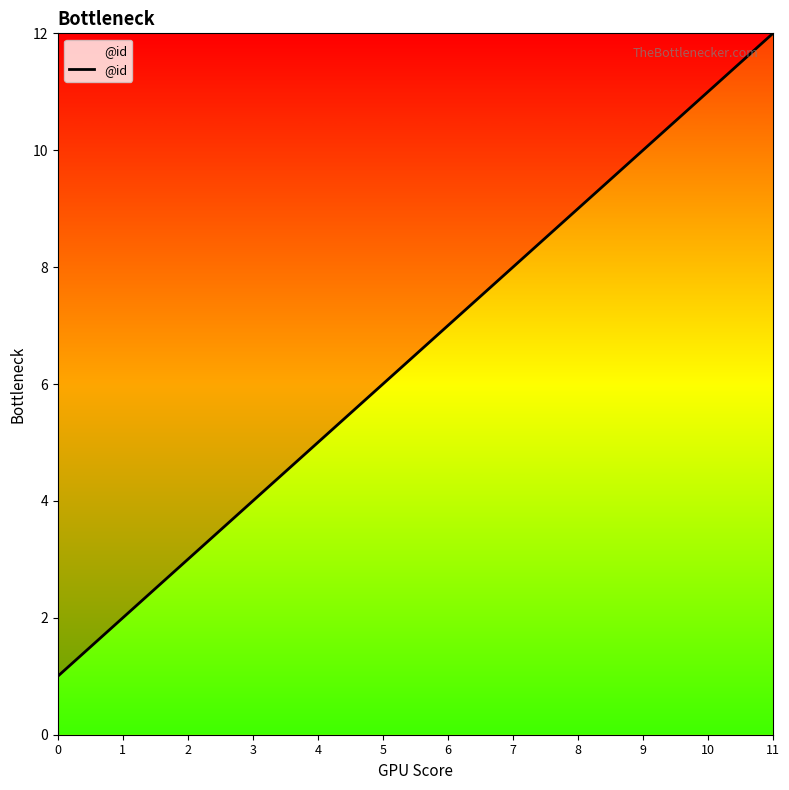

Rank the categories by value from highest to lowest.

11, 10, 9, 8, 7, 6, 5, 4, 3, 2, 1, 0